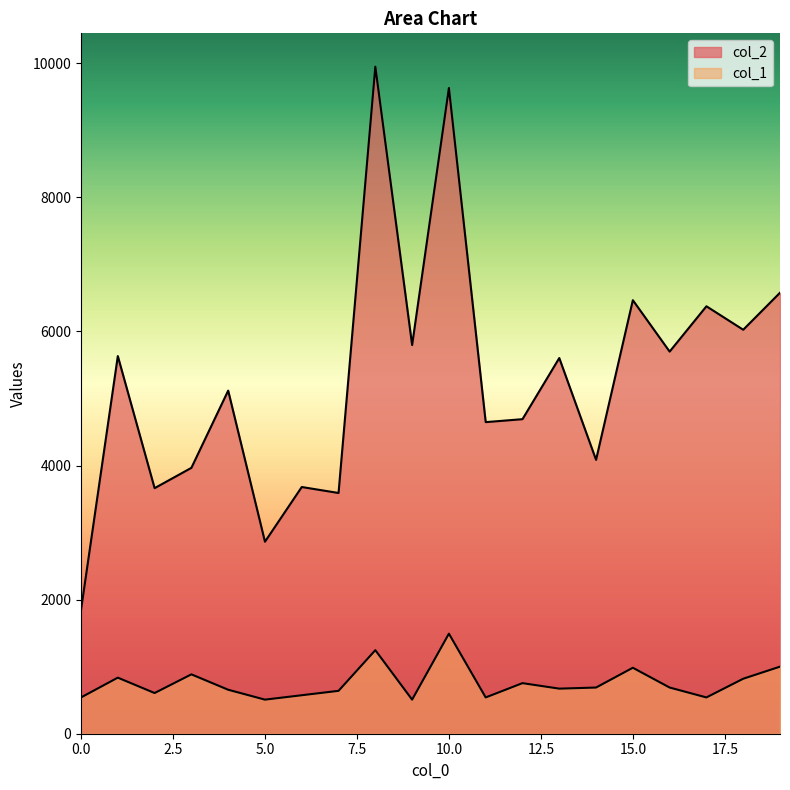

Between 12 and 8, which is larger?

8